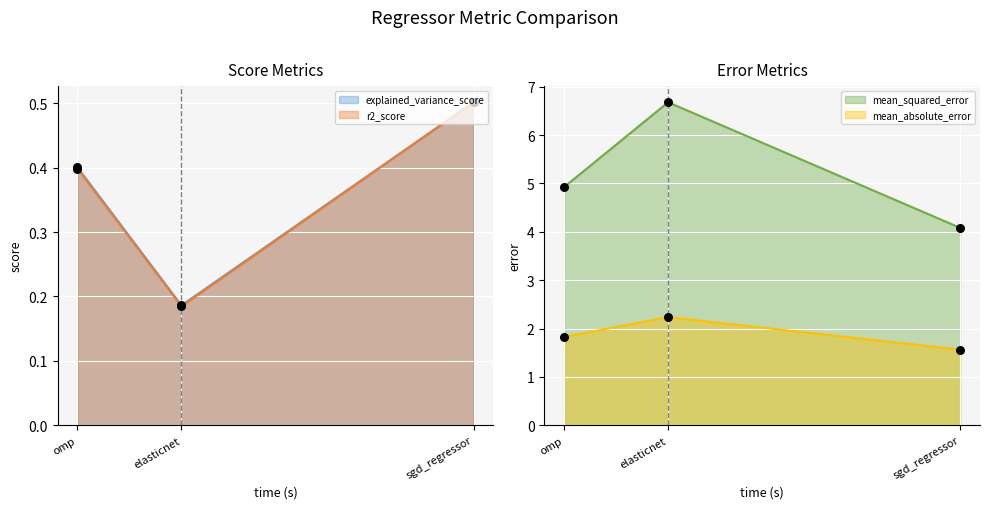

Which series has the largest total across all categories?

mean_squared_error